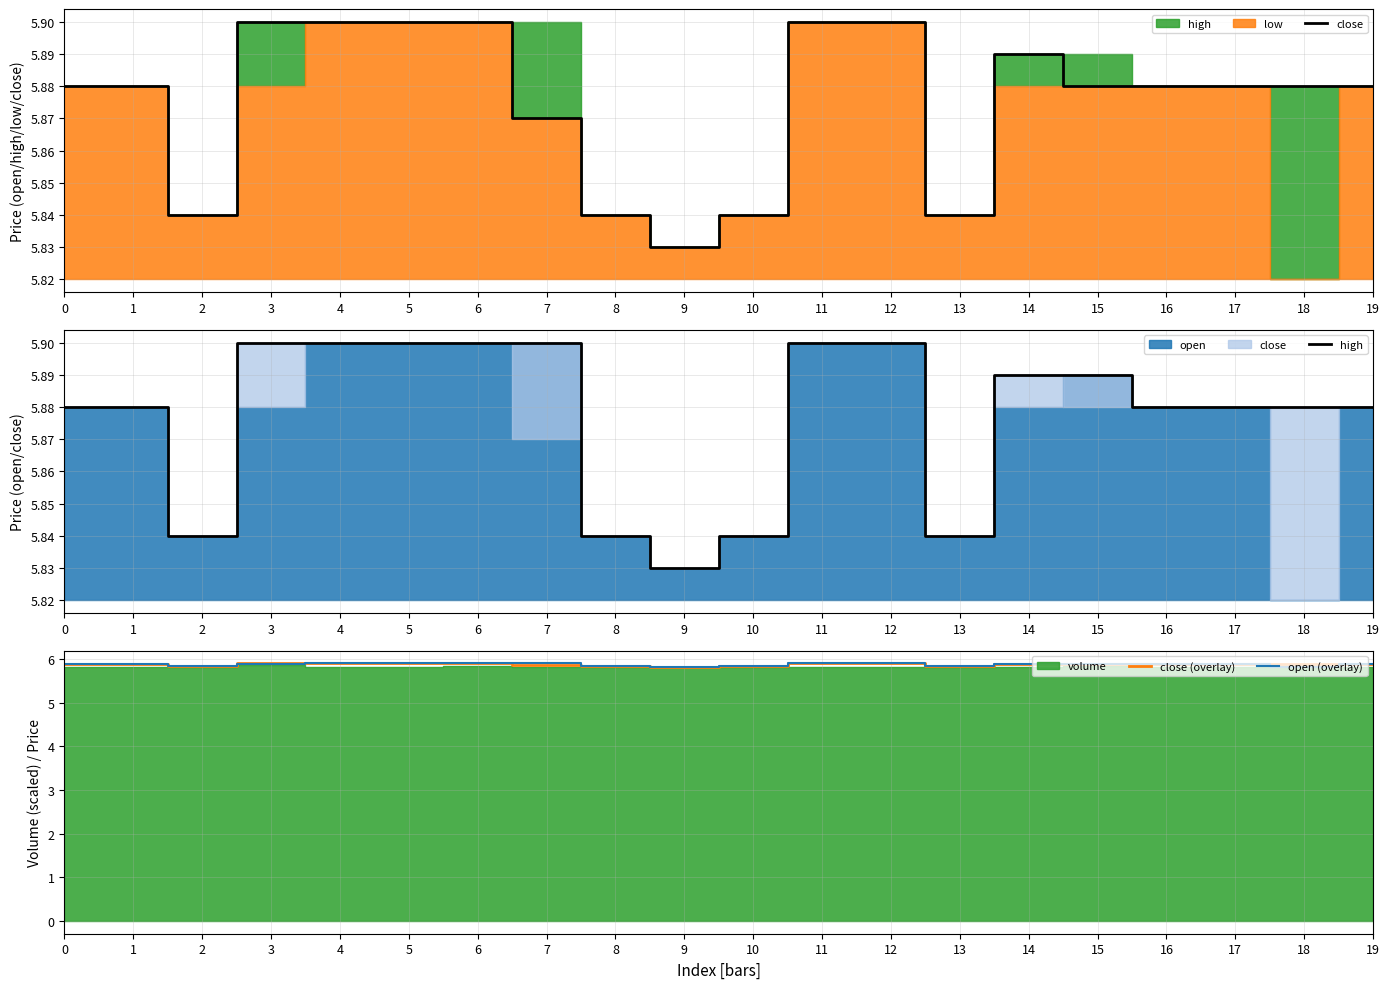

Reading left to right, list all the values displayed in this chart.

close: 0=5.9	1=5.9	2=5.8	3=5.9	4=5.9	5=5.9	6=5.9	7=5.9	8=5.8	9=5.8	10=5.8	11=5.9	12=5.9	13=5.8	14=5.9	15=5.9	16=5.9	17=5.9	18=5.9	19=5.9
high: 0=5.9	1=5.9	2=5.8	3=5.9	4=5.9	5=5.9	6=5.9	7=5.9	8=5.8	9=5.8	10=5.8	11=5.9	12=5.9	13=5.8	14=5.9	15=5.9	16=5.9	17=5.9	18=5.9	19=5.9
close (overlay): 0=5.9	1=5.9	2=5.8	3=5.9	4=5.9	5=5.9	6=5.9	7=5.9	8=5.8	9=5.8	10=5.8	11=5.9	12=5.9	13=5.8	14=5.9	15=5.9	16=5.9	17=5.9	18=5.9	19=5.9
open (overlay): 0=5.9	1=5.9	2=5.8	3=5.9	4=5.9	5=5.9	6=5.9	7=5.9	8=5.8	9=5.8	10=5.8	11=5.9	12=5.9	13=5.8	14=5.9	15=5.9	16=5.9	17=5.9	18=5.8	19=5.9